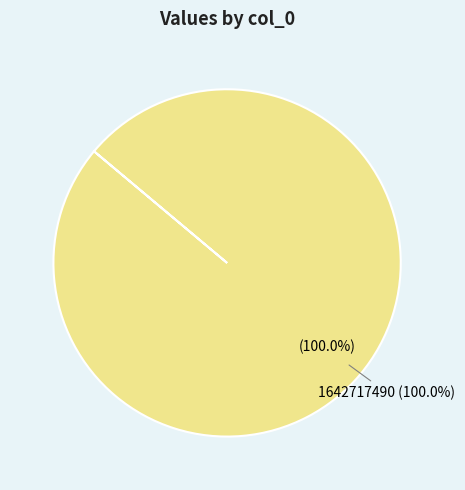

True or false: 1632833283 accounts for 12% of the total.

False